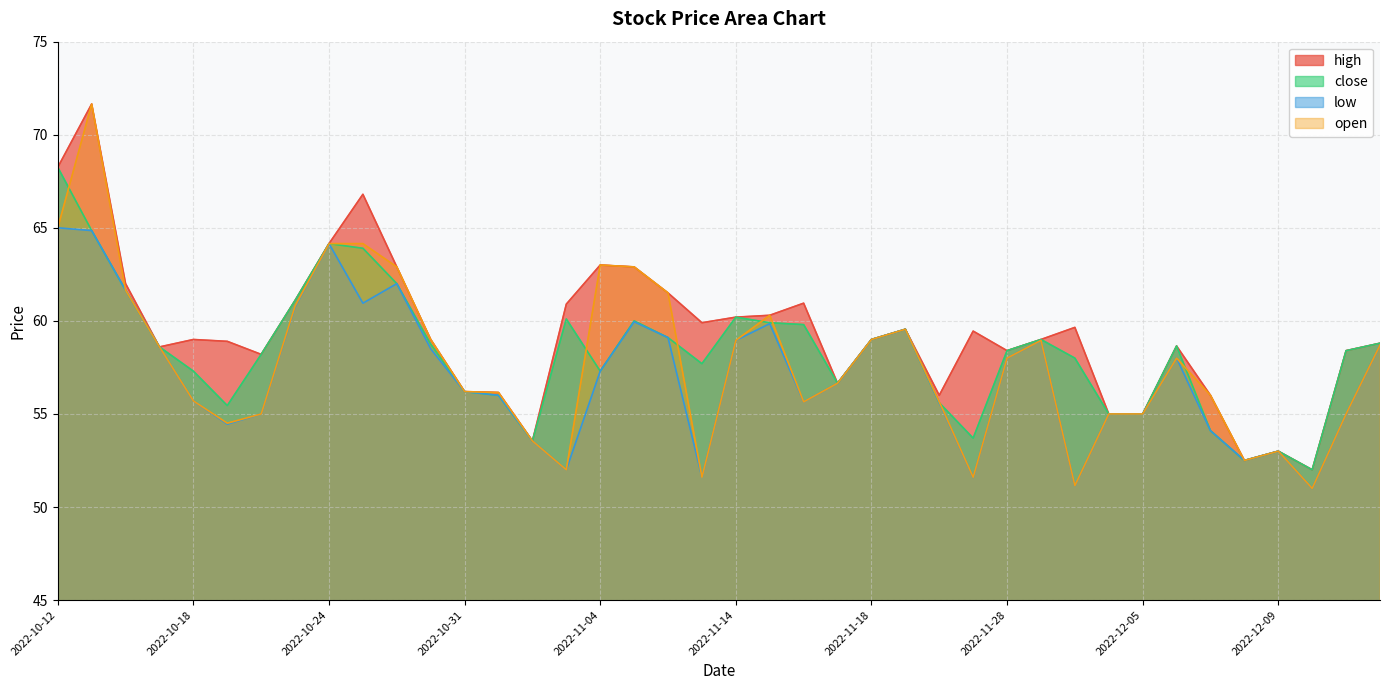

Rank the series by their average value, from lowest to highest.

low, open, close, high